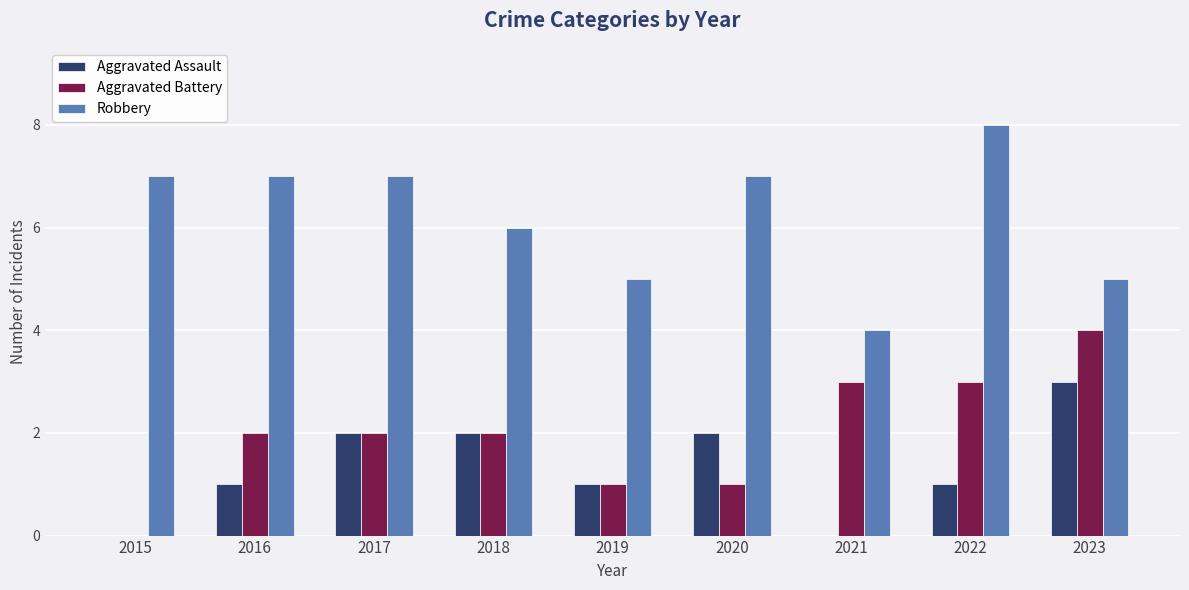

Reading left to right, transcribe all the data shown in this chart.

Aggravated Assault: 2015=0	2016=1	2017=2	2018=2	2019=1	2020=2	2021=0	2022=1	2023=3
Aggravated Battery: 2015=0	2016=2	2017=2	2018=2	2019=1	2020=1	2021=3	2022=3	2023=4
Robbery: 2015=7	2016=7	2017=7	2018=6	2019=5	2020=7	2021=4	2022=8	2023=5